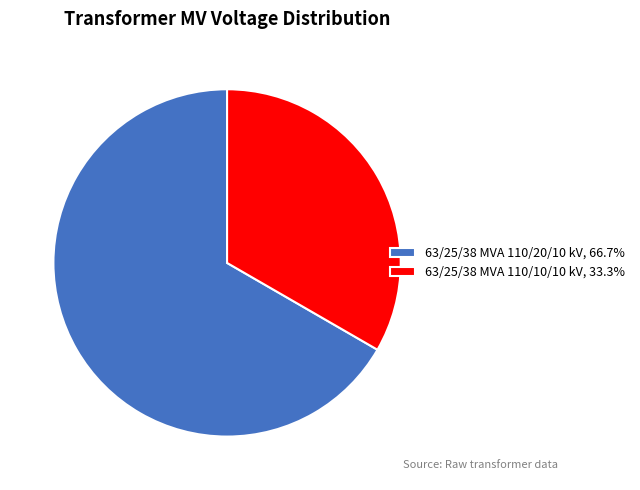

Count the number of slices in the pie.

2